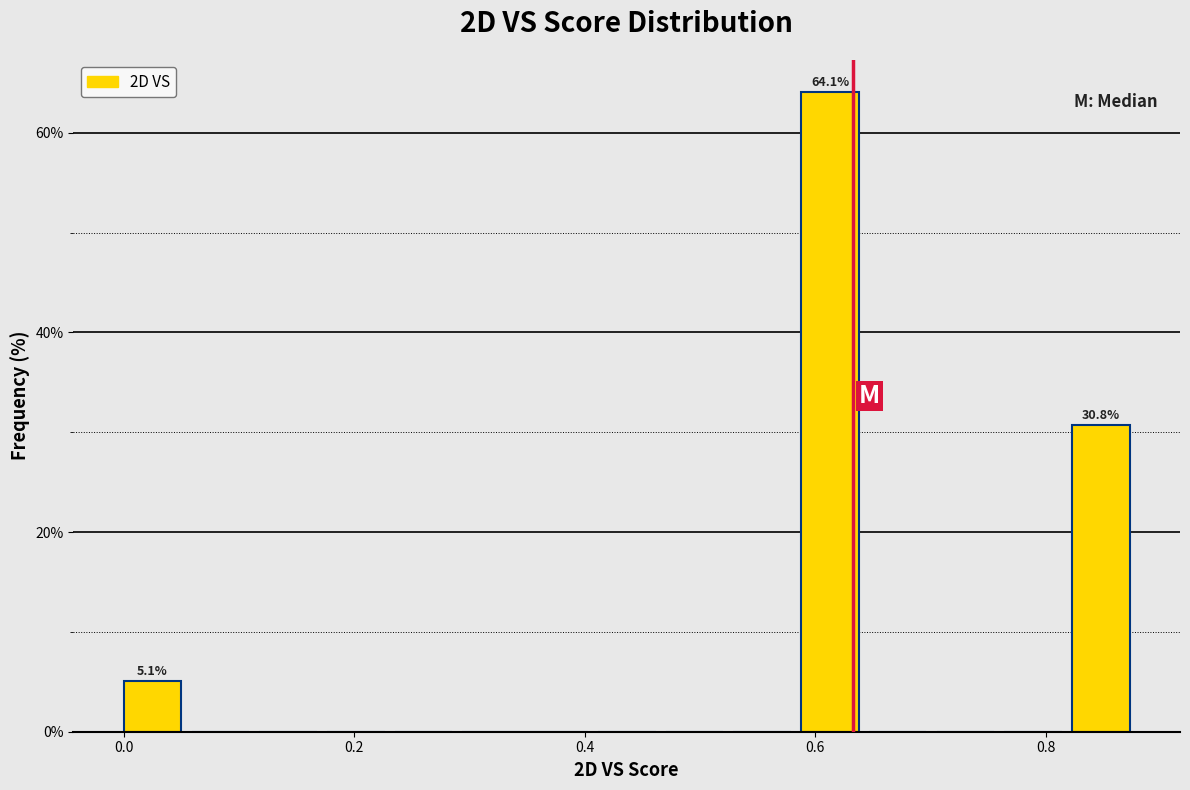

Around what value on the x-axis is the tallest bar? Give the approximate position of its centre, as read against the axis.

0.62